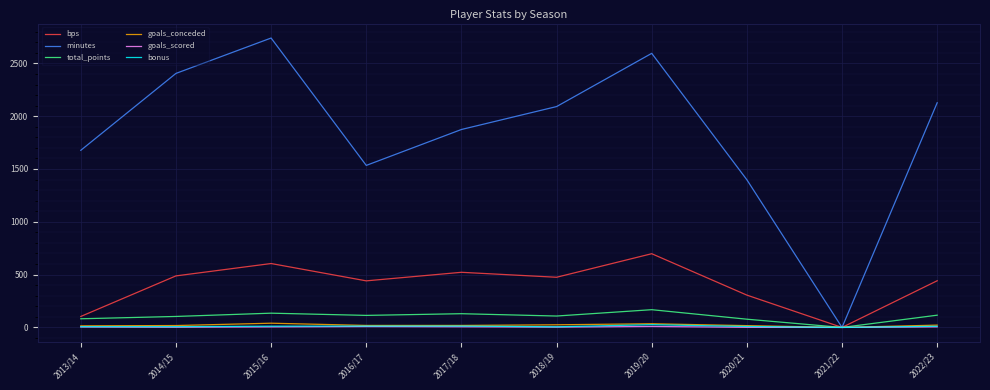

Where does the goals_conceded series first go above 19?

2015/16